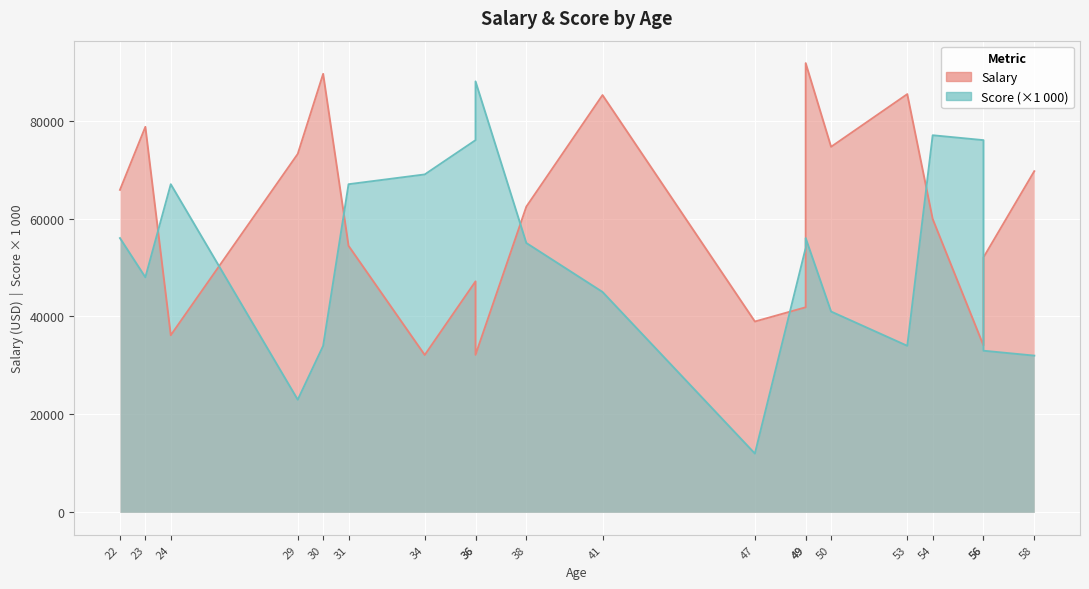

Reading right to left, transcribe all the data shown in this chart.

Salary: 58=69657	56=52054	56=34070	54=59900	53=85398	50=74641	49=91734	49=41874	47=38963	41=85202	38=62421	36=32163	36=47162	34=32136	31=54424	30=89539	29=73193	24=36168	23=78720	22=65853
Score: 58=32000	56=33000	56=76000	54=77000	53=34000	50=41000	49=56000	49=54000	47=12000	41=45000	38=55000	36=88000	36=76000	34=69000	31=67000	30=34000	29=23000	24=67000	23=48000	22=56000